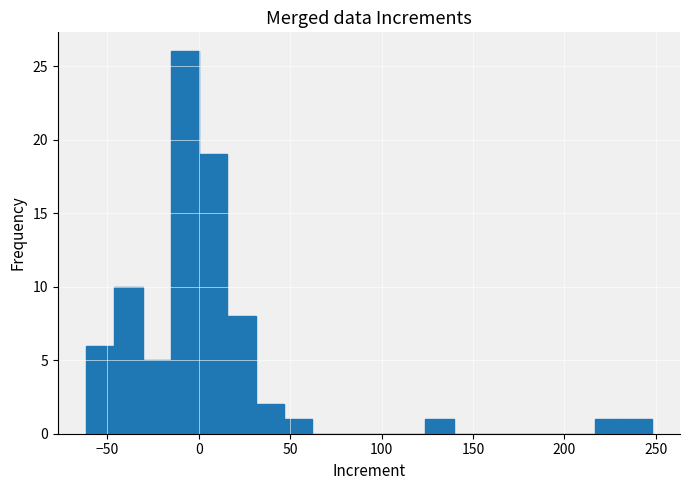

Around what value on the x-axis is the tallest bar? Give the approximate position of its centre, as read against the axis.

-5